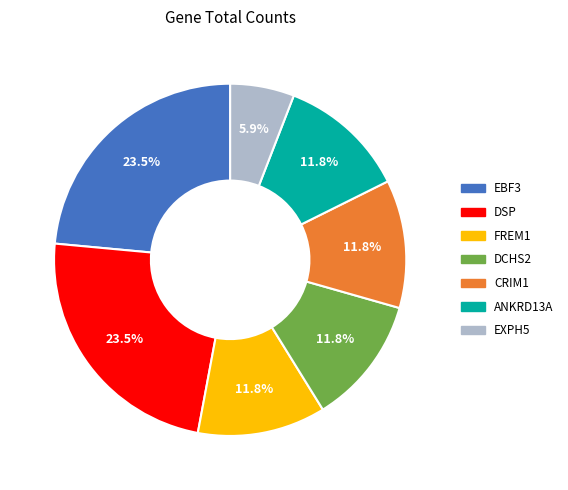

How many segments does this pie chart have?

7